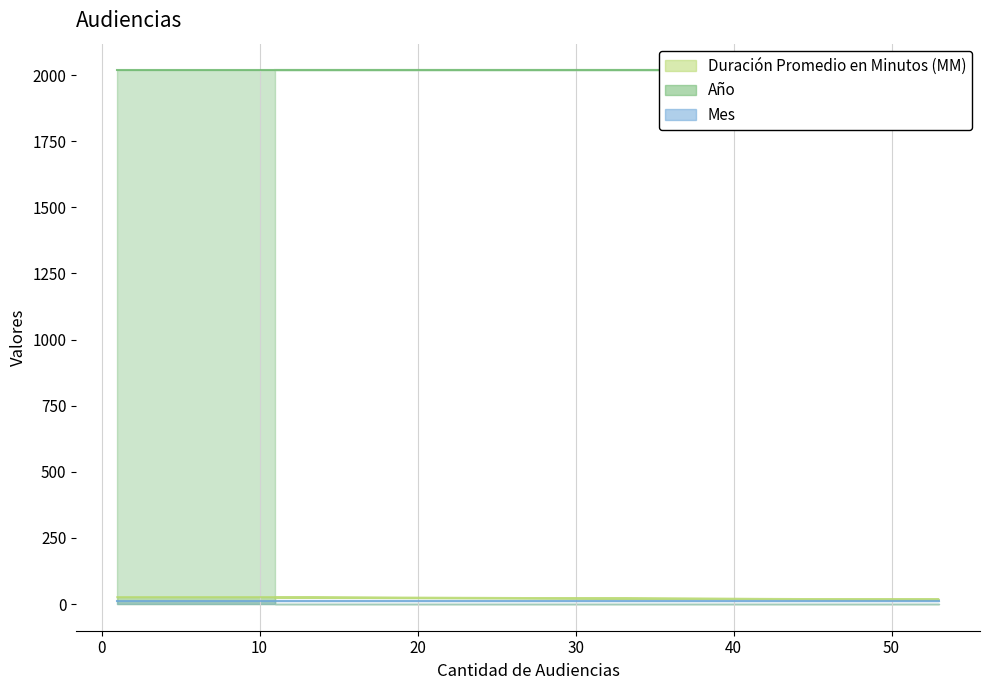

How many lines are shown in the chart?

3